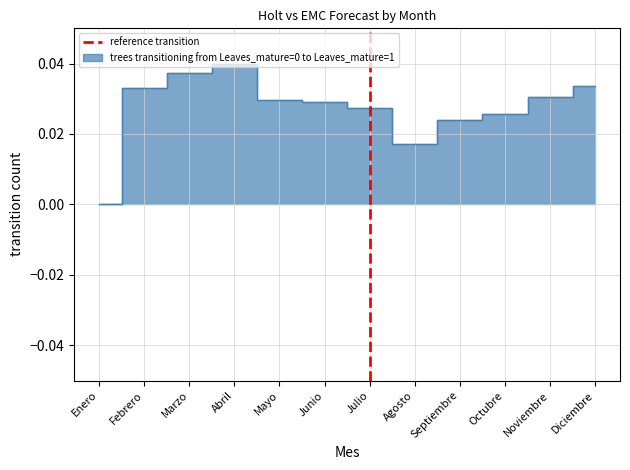

The value at Julio is -1. True or false?

False